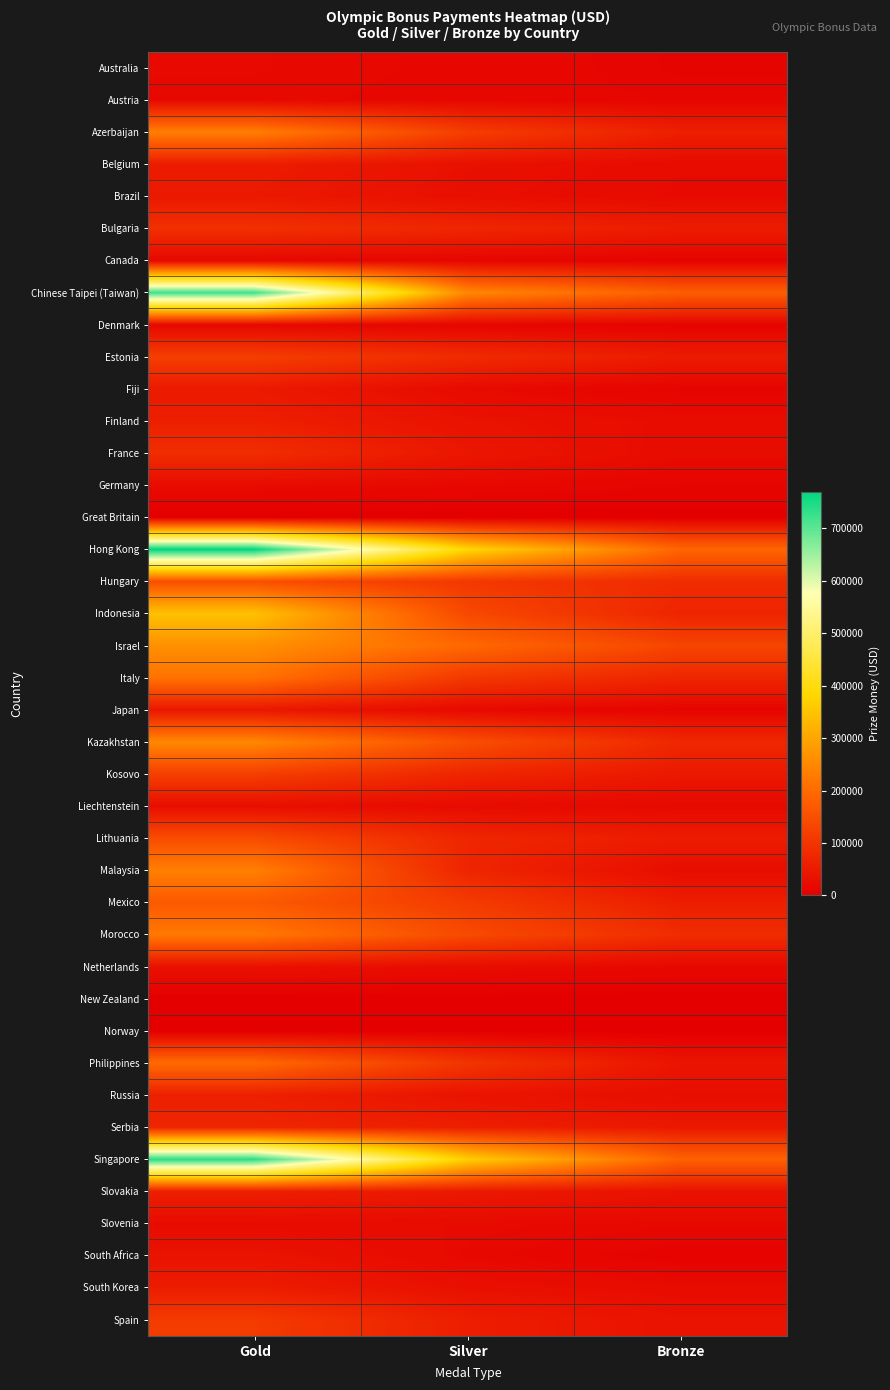

Reading right to left, what are all the values shown in this chart?

Australia: Bronze=10000	Silver=15000	Gold=20000
Austria: Bronze=11838	Silver=14000	Gold=18296
Azerbaijan: Bronze=58750	Silver=117500	Gold=235000
Belgium: Bronze=21646	Silver=32470	Gold=54116
Brazil: Bronze=20000	Silver=29000	Gold=49000
Bulgaria: Bronze=54605	Silver=72806	Gold=91008
Canada: Bronze=8000	Silver=12000	Gold=16000
Chinese Taipei (Taiwan): Bronze=178000	Silver=251000	Gold=720000
Denmark: Bronze=7981	Silver=11971	Gold=15962
Estonia: Bronze=52000	Silver=82250	Gold=117500
Fiji: Bronze=10000	Silver=20000	Gold=50000
Finland: Bronze=23737	Silver=35605	Gold=59342
France: Bronze=21667	Silver=43335	Gold=86670
Germany: Bronze=11000	Silver=17000	Gold=22000
Great Britain: Bronze=0	Silver=0	Gold=0
Hong Kong: Bronze=192139	Silver=384279	Gold=769558
Hungary: Bronze=84000	Silver=106000	Gold=150000
Indonesia: Bronze=69250	Silver=138500	Gold=346000
Israel: Bronze=131000	Silver=197000	Gold=263000
Italy: Bronze=71000	Silver=107000	Gold=213000
Japan: Bronze=9000	Silver=18000	Gold=45000
Kazakhstan: Bronze=75000	Silver=150000	Gold=250000
Kosovo: Bronze=47473	Silver=71210	Gold=118683
Liechtenstein: Bronze=16561	Silver=22082	Gold=27602
Lithuania: Bronze=54238	Silver=72397	Gold=144793
Malaysia: Bronze=24000	Silver=71000	Gold=236000
Mexico: Bronze=56404	Silver=112808	Gold=169212
Morocco: Bronze=84400	Silver=140667	Gold=225067
Netherlands: Bronze=16307	Silver=24460	Gold=32614
New Zealand: Bronze=0	Silver=0	Gold=0
Norway: Bronze=0	Silver=0	Gold=0
Philippines: Bronze=40000	Silver=100000	Gold=200000
Russia: Bronze=26000	Silver=38000	Gold=61000
Serbia: Bronze=47473	Silver=59342	Gold=71210
Singapore: Bronze=184000	Silver=369000	Gold=737000
Slovakia: Bronze=35605	Silver=47473	Gold=59342
Slovenia: Bronze=17802	Silver=20770	Gold=23737
South Africa: Bronze=7000	Silver=19000	Gold=37000
South Korea: Bronze=21733	Silver=30426	Gold=54767
Spain: Bronze=35605	Silver=56968	Gold=111562